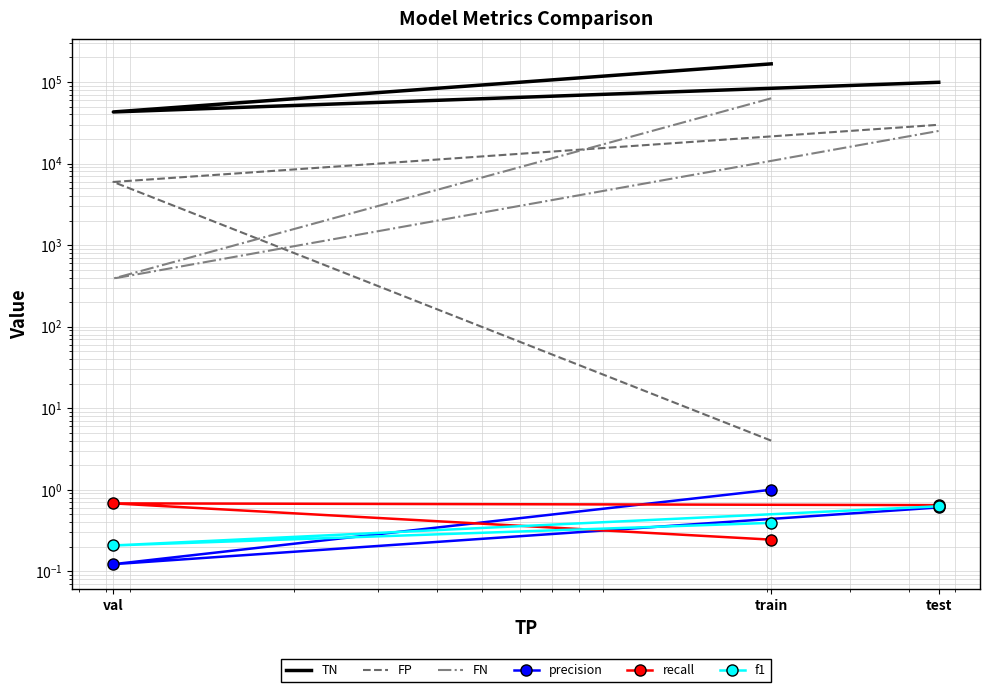

What is the value of the TN point at the 1st from the left?

166957.0